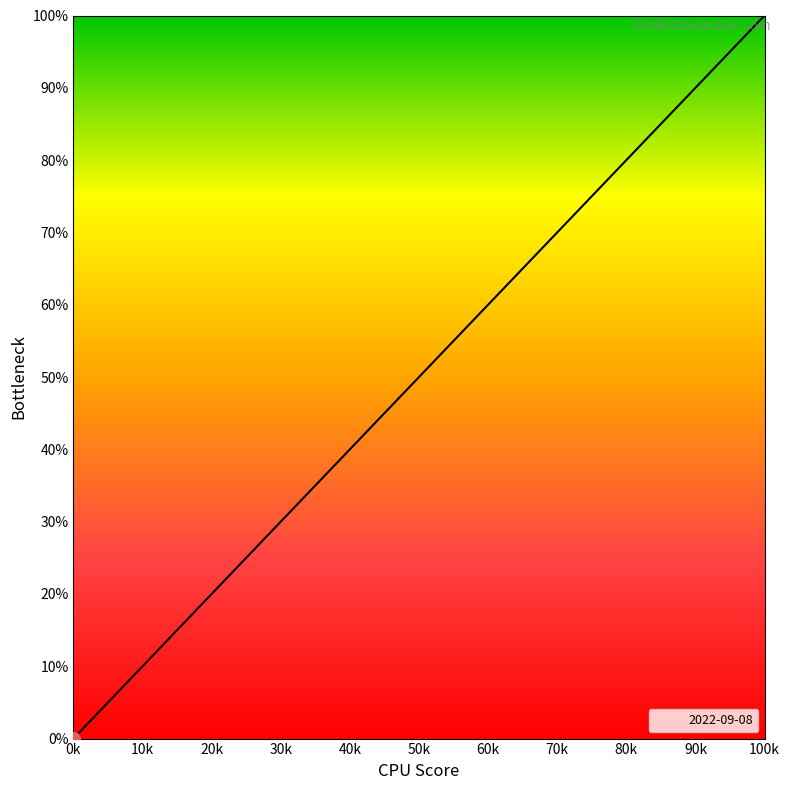

What is the maximum value shown in the chart?

100.0